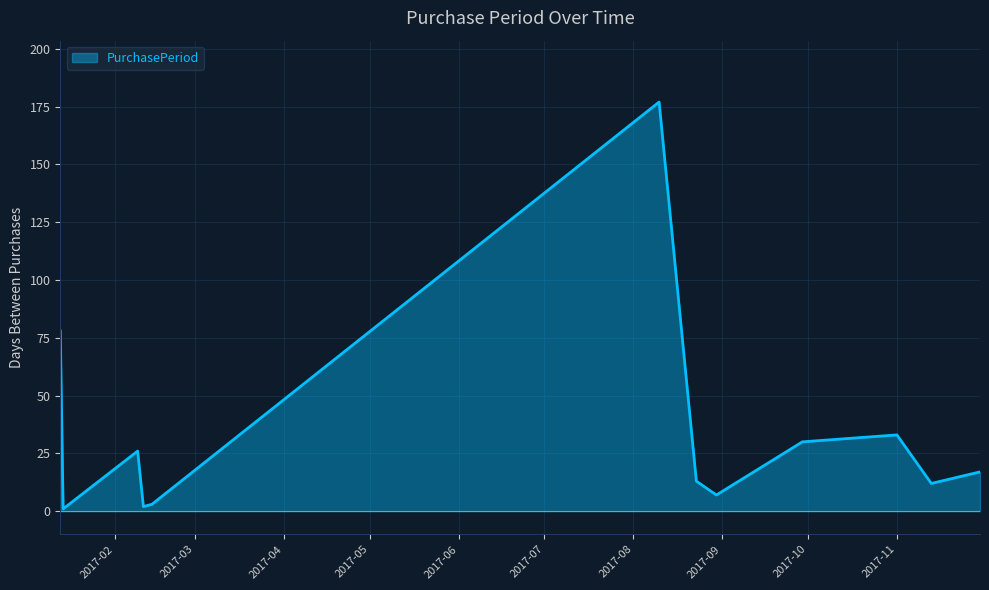

Reading right to left, extract all data points from this chart.

17	12	33	30	7	13	177	3	2	26	1	78